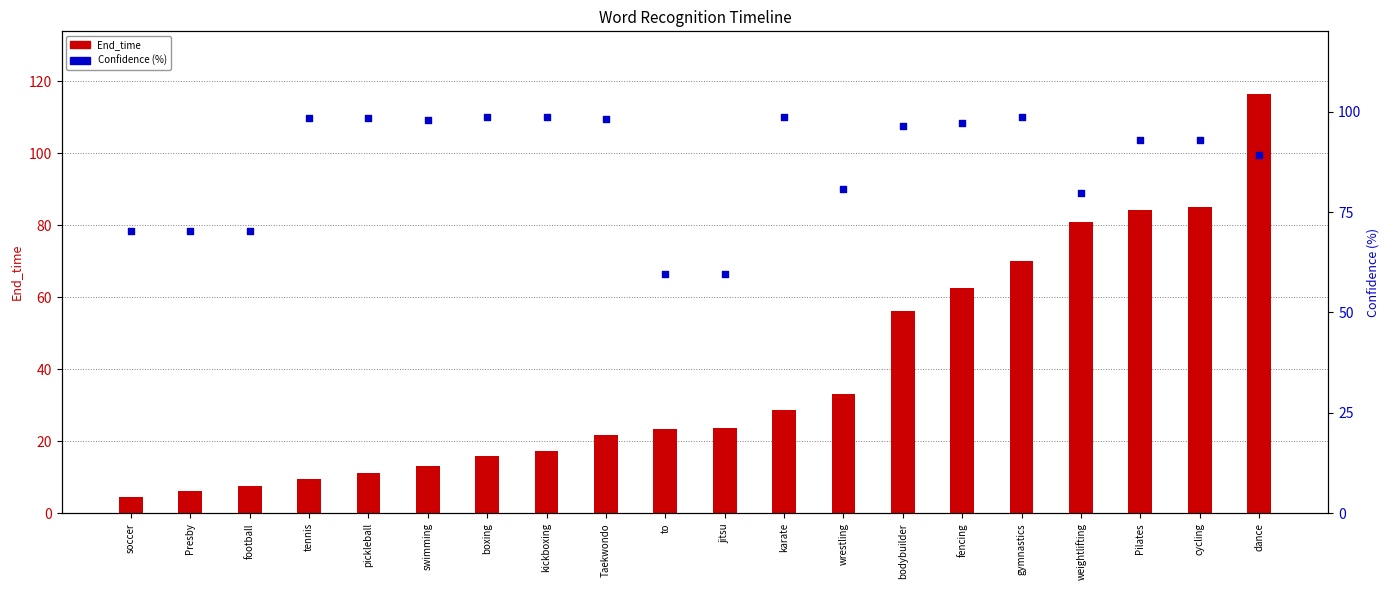

At which category is the sum across all series the highest?

dance